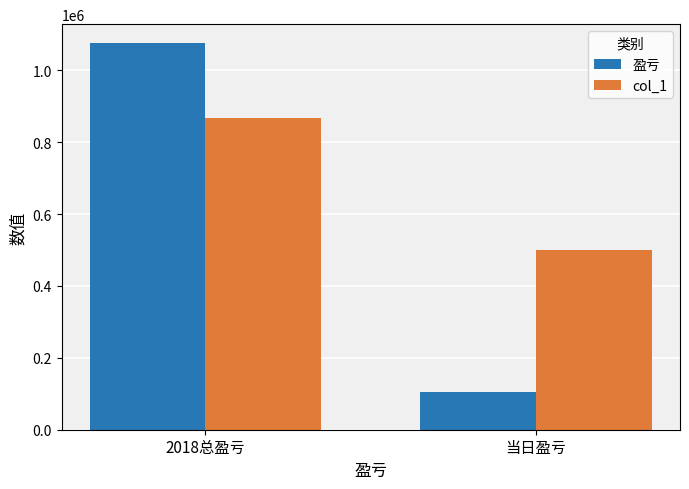

What is the label of the 2nd bar from the left?

当日盈亏